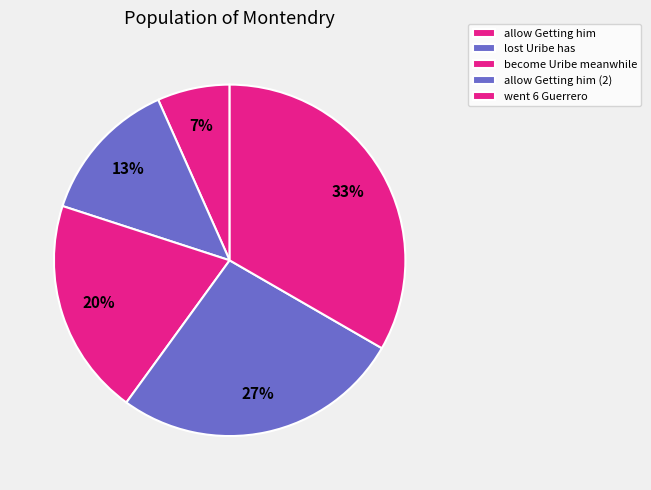

How much of the chart is everything except become Uribe meanwhile?

80.0%